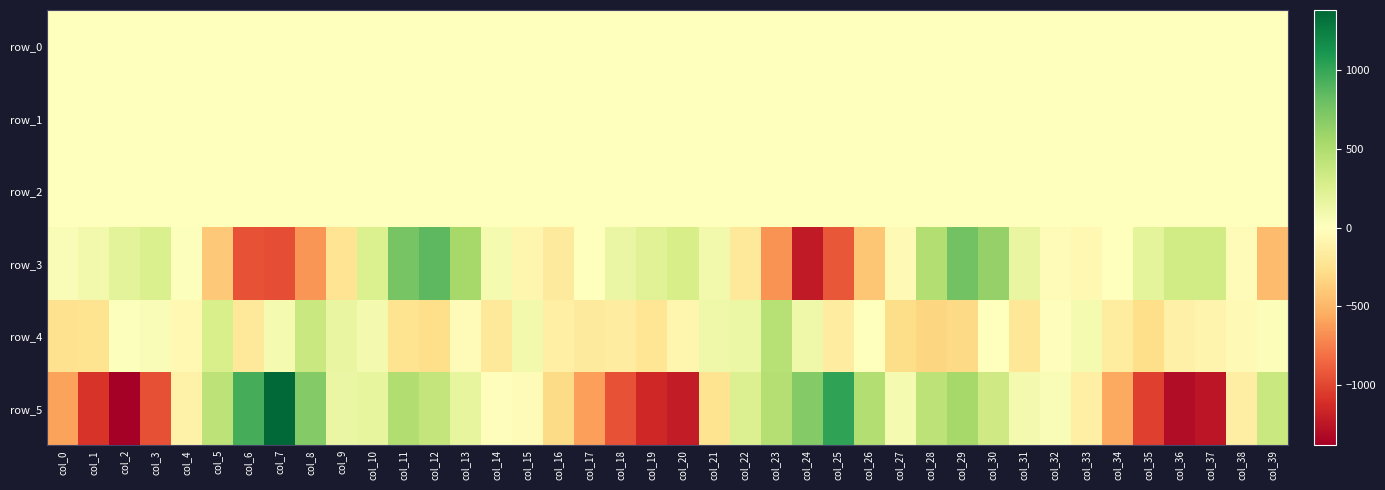

Reading right to left, extract all data points from this chart.

row_0: -0.6	-0.9	-0.5	-0.1	0.3	0.4	0.3	0.2	0.2	0.2	-0.2	-0.5	-0.4	0.1	-0.2	-0.5	-0.3	-0.5	-0.8	-0.4	-0.0	0.2	0.3	0.3	0.3	0.2	0.3	-0.0	-0.4	-0.3	-0.0	0.3	-0.1	-0.4	-0.5	-0.6	-0.7	0.0	0.4	0.6
row_1: 0.3	0.4	0.2	0.1	0.0	0.1	0.2	0.2	0.2	-0.0	-0.2	-0.2	-0.1	-0.3	-0.4	-0.1	0.2	0.4	0.4	0.2	0.1	0.1	0.1	0.2	0.3	0.3	0.1	-0.2	-0.2	-0.2	-0.2	-0.3	-0.4	0.1	0.3	0.4	0.2	0.0	0.1	0.1
row_2: 0.4	0.6	0.8	1.0	1.2	1.2	1.0	0.8	0.6	0.6	1.1	1.5	1.5	1.5	1.3	0.7	0.4	0.6	0.7	0.8	1.0	1.1	1.2	1.0	0.8	0.6	0.5	0.9	1.4	1.6	1.5	1.5	0.9	0.5	0.4	0.6	0.9	1.0	1.0	1.1
row_3: -474.2	-32.2	313.4	317.6	188.5	10.4	-63.1	-38.6	159.1	621.0	767.4	483.6	-45.4	-419.2	-920.3	-1221.1	-658.6	-202.9	96.0	281.7	224.8	150.0	6.3	-180.1	-76.4	67.7	548.0	860.0	745.2	257.9	-226.7	-653.1	-964.6	-945.9	-409.1	12.0	263.3	200.7	92.1	42.2
row_4: 27.2	-47.1	-93.0	-121.1	-271.1	-169.9	67.2	-17.8	-212.5	-0.7	-312.7	-327.5	-289.7	-5.9	-161.3	111.9	461.9	133.2	117.4	-86.1	-217.1	-160.0	-181.6	-134.6	90.0	-191.7	-41.8	-276.1	-237.8	83.7	154.8	364.4	65.3	-199.4	271.1	-59.6	35.6	13.5	-241.1	-250.4
row_5: 360.7	-147.0	-1245.8	-1298.8	-1024.9	-568.3	-136.2	34.6	85.5	332.9	543.0	425.2	75.0	484.3	1015.4	696.5	466.0	248.0	-245.9	-1211.8	-1149.5	-947.4	-604.9	-299.2	-41.7	-13.3	166.2	389.6	488.3	172.4	143.6	691.1	1363.2	945.3	423.2	-109.6	-954.0	-1380.1	-1080.2	-594.7